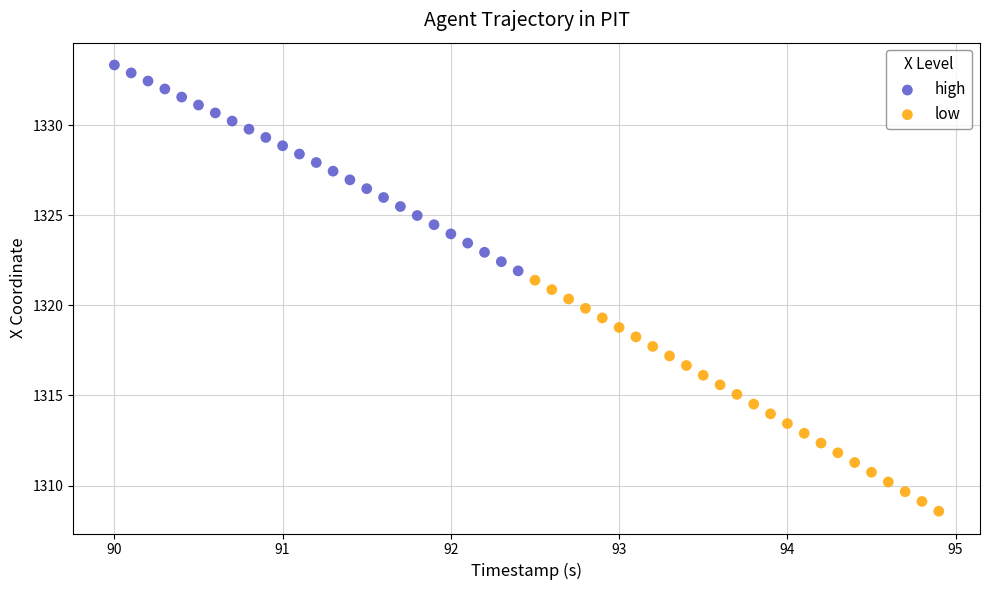

Which series reaches the minimum Y coordinate?

low